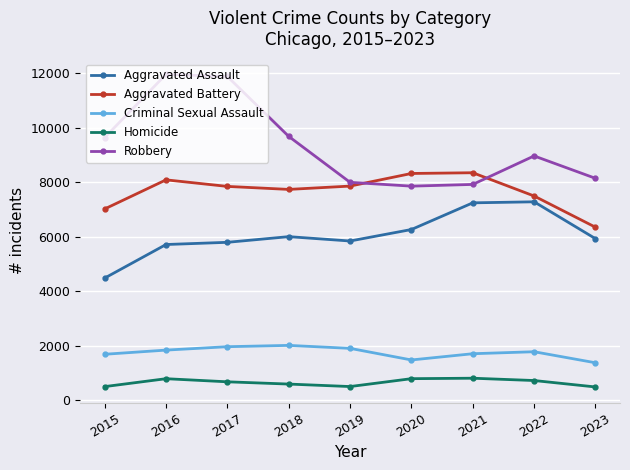

What is the highest value of the Criminal Sexual Assault series?

2009